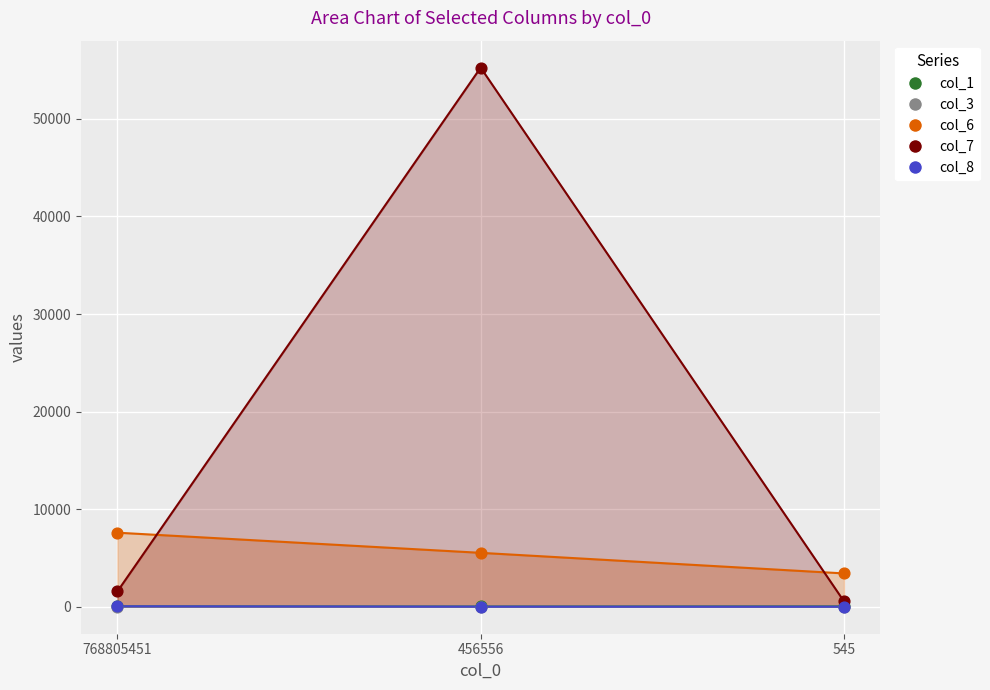

Which series has the largest total across all categories?

col_7